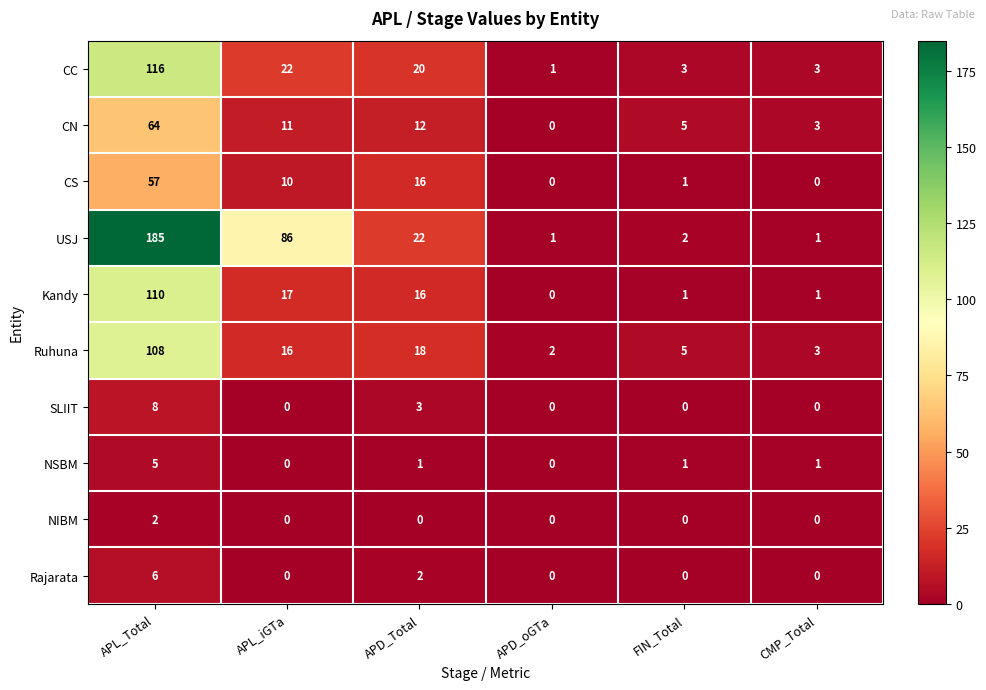

The NSBM series shows -2 at APL_iGTa. True or false?

False